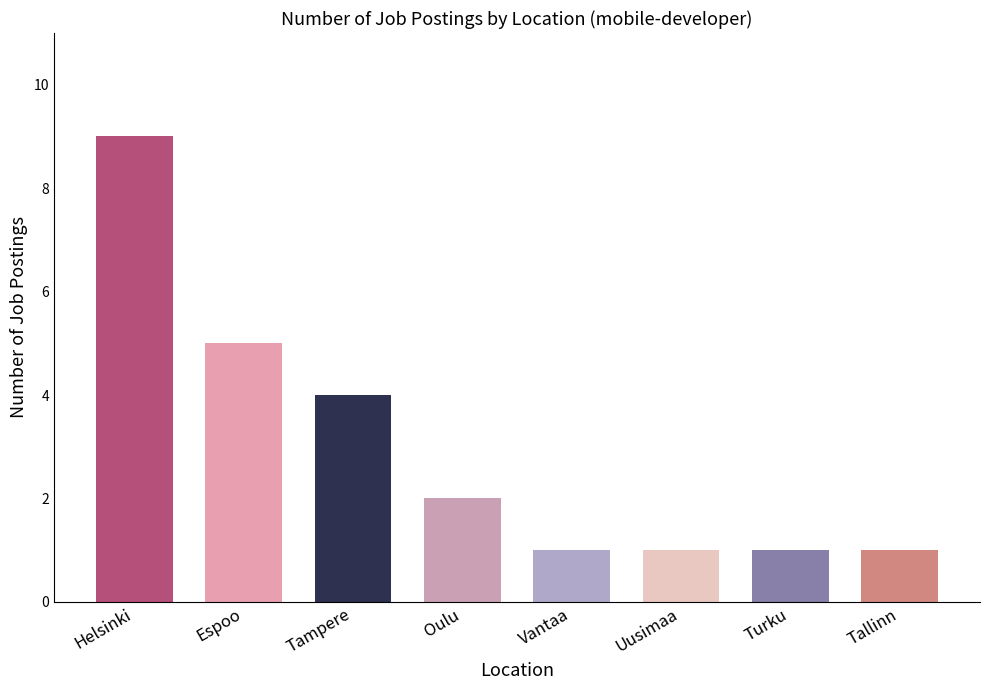

How many data points are less than 2?

4